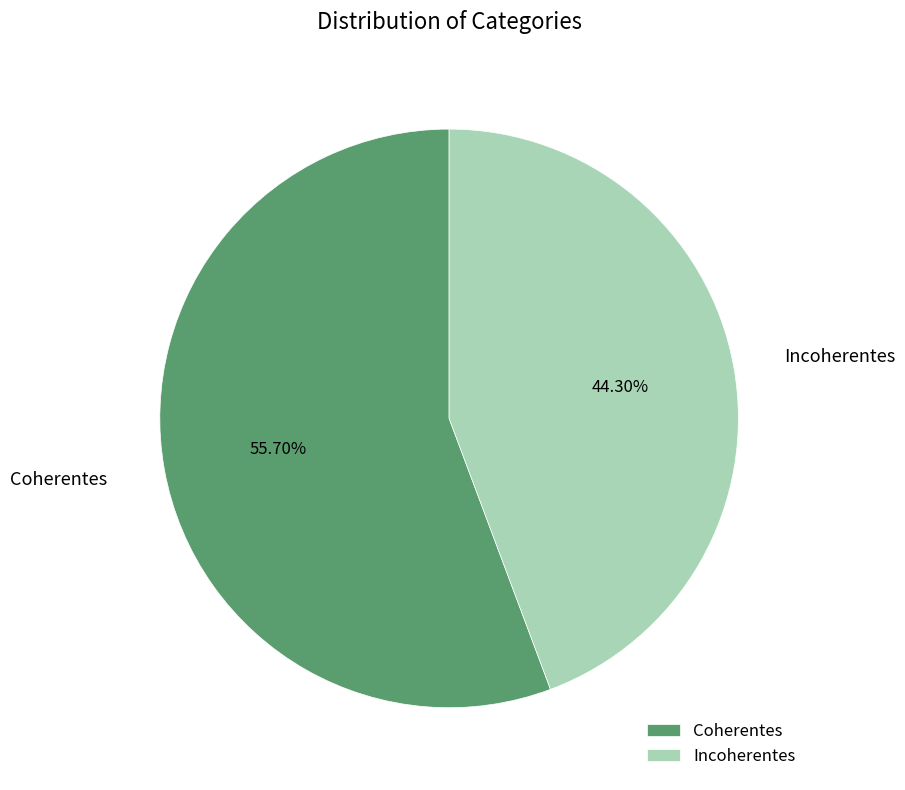

Is Coherentes the majority of the pie?

Yes